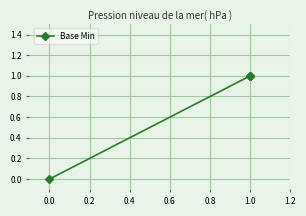

How many lines are shown in the chart?

1